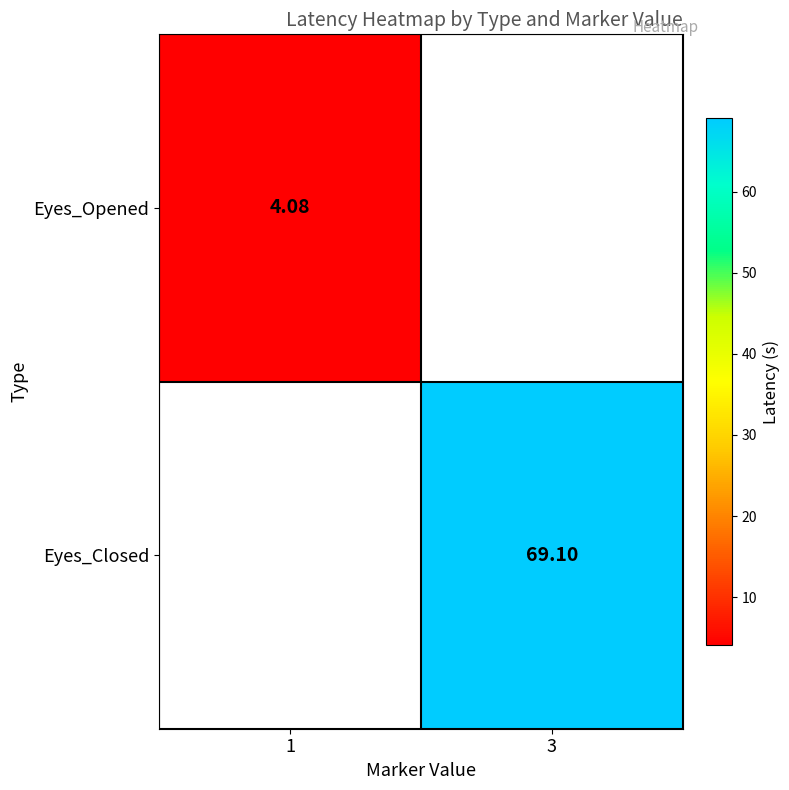

Between 3 and 1, which is larger?

1